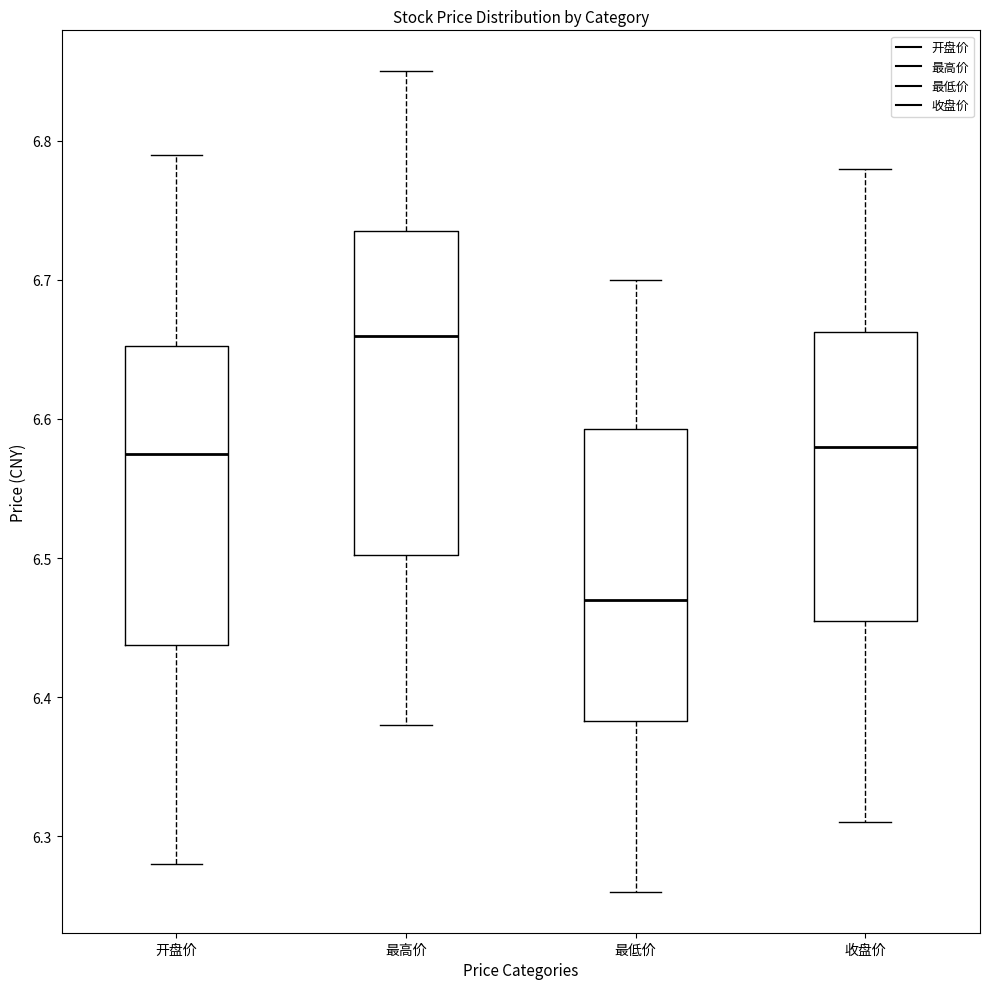

Which box's median line is the highest?

最高价